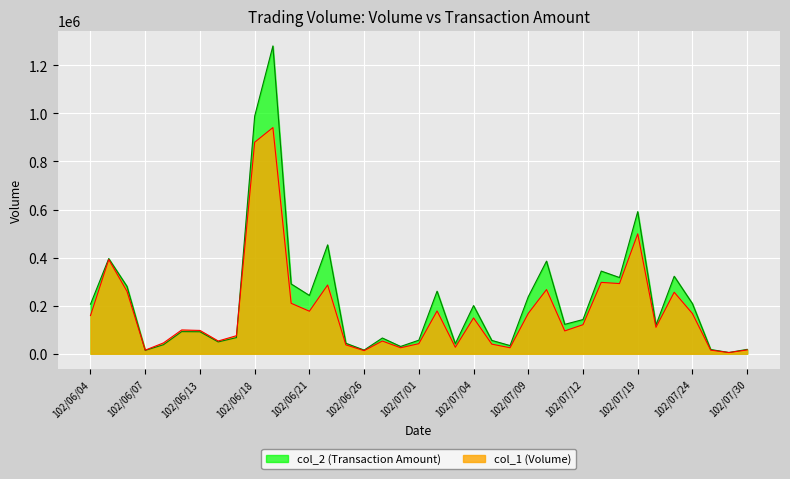

Which series has the largest total across all categories?

col_2 (Transaction Amount)